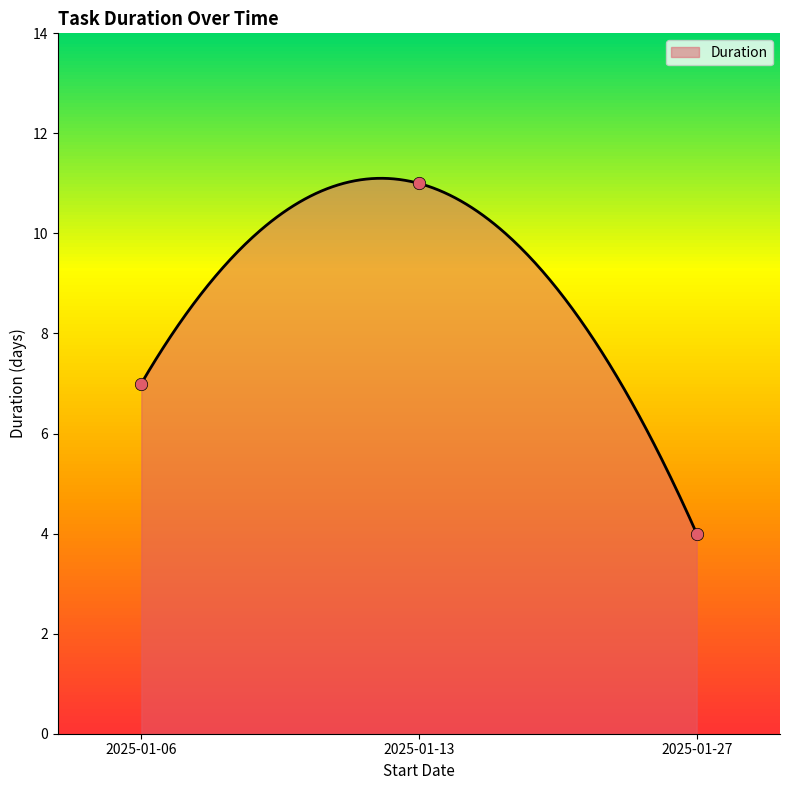

Approximately how many times larger is the value at 2025-01-06 compared to 2025-01-27?

1.8